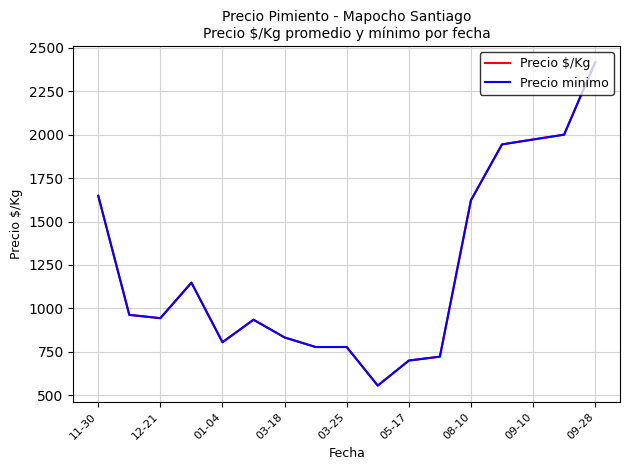

Does the chart have visible grid lines?

Yes